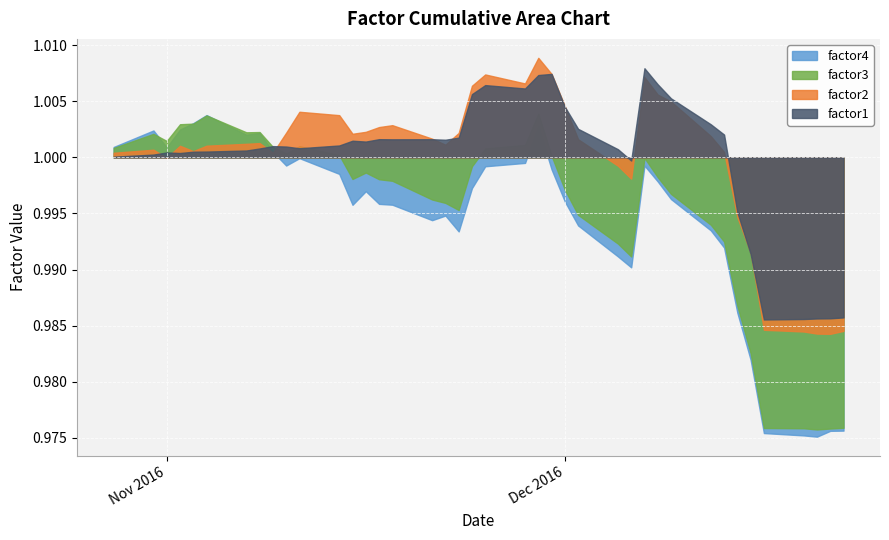

At 17, list the series in order from largest to smallest.

factor1, factor2, factor4, factor3